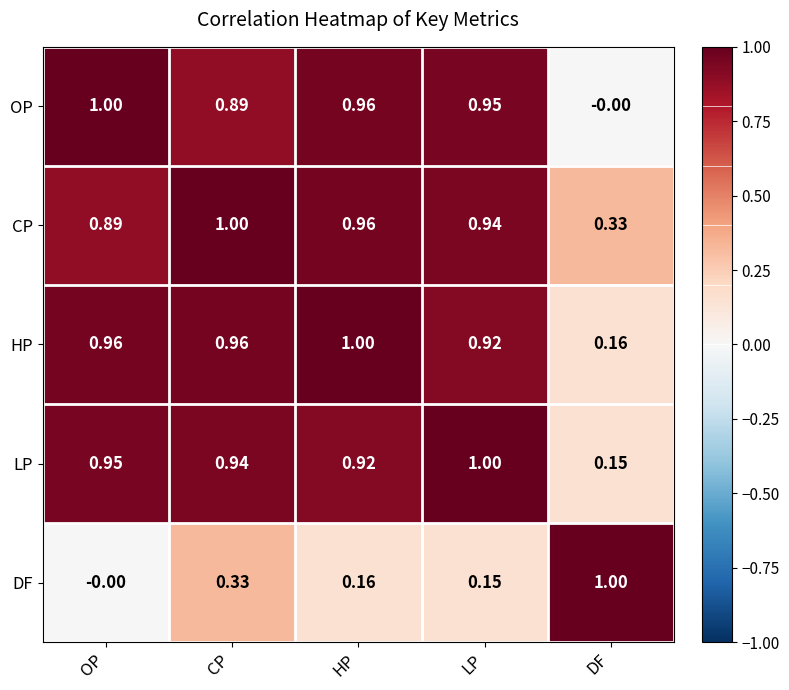

How many data points in DF are above 0?

4